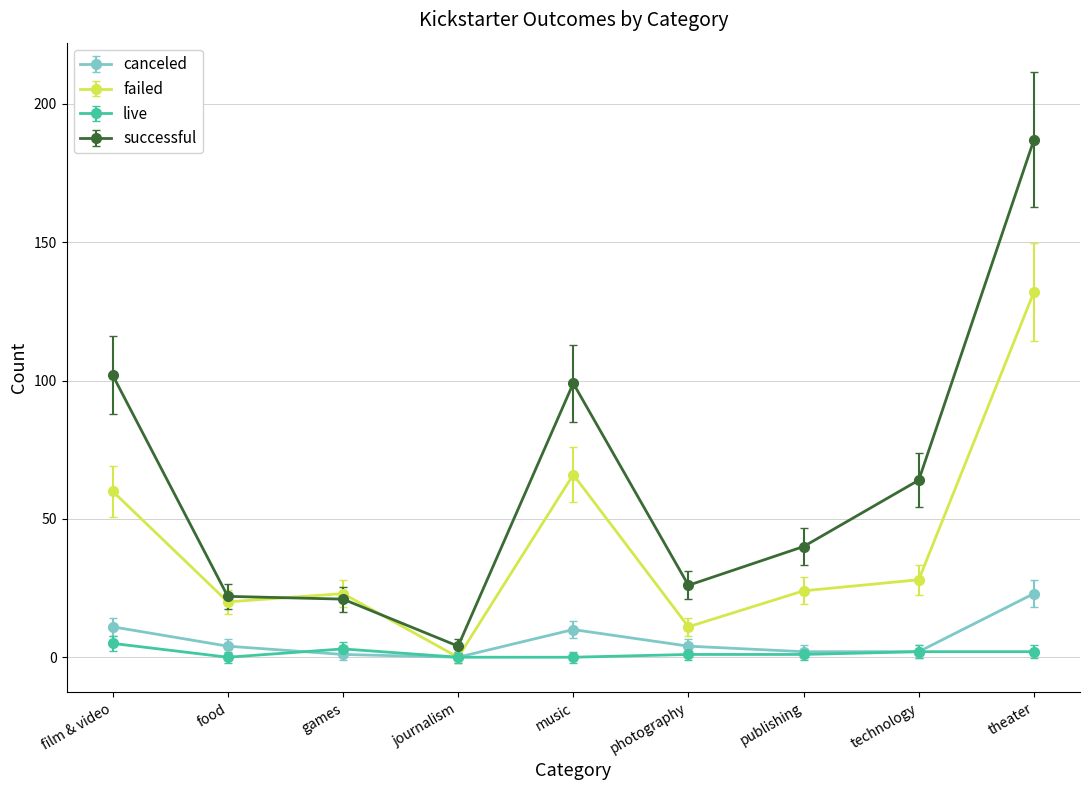

True or false: successful and failed intersect in this chart.

True